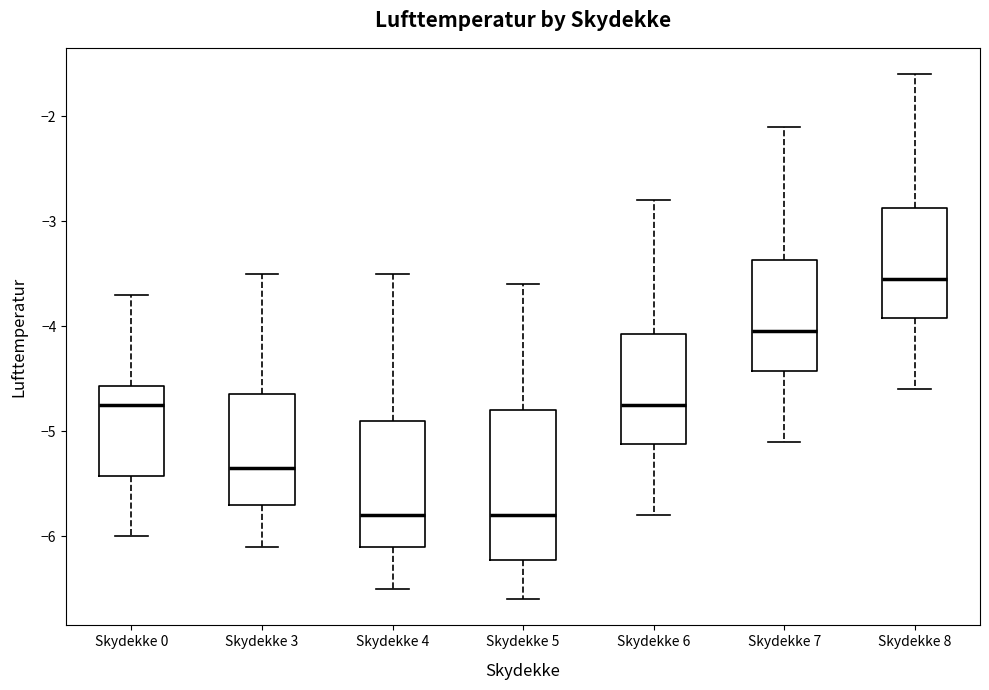

Where does the lower whisker of the box for Skydekke 6 end on the y-axis? The values are not printed on the chart, so give them approximately, as read against the axis.

-5.8